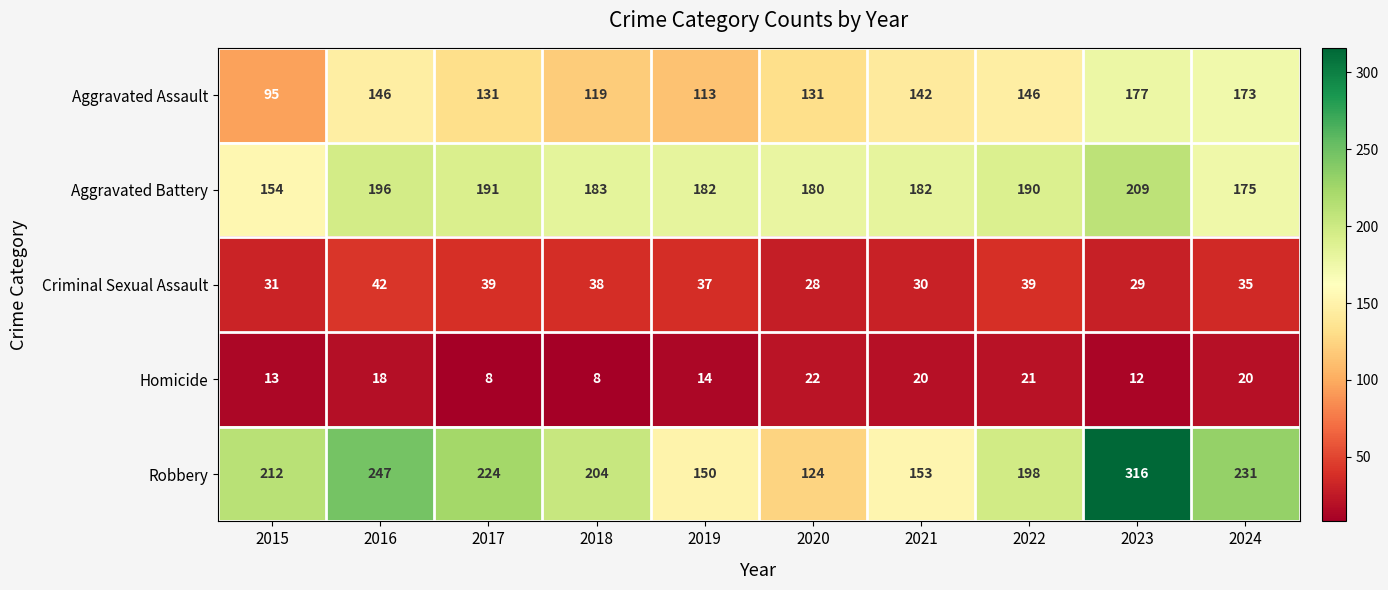

True or false: Criminal Sexual Assault has a value of 35 at 2024.

True